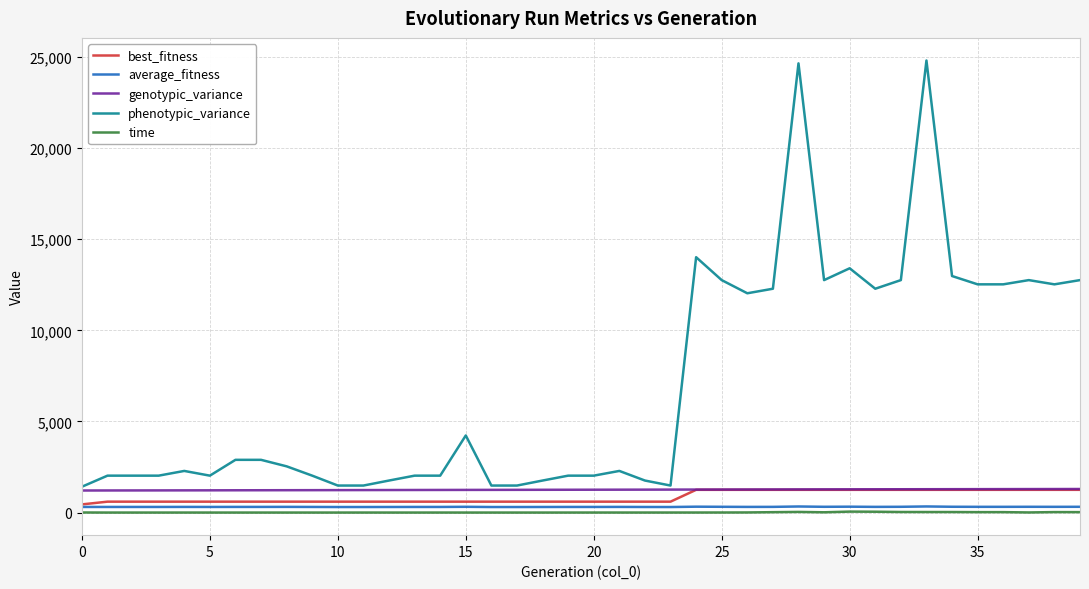

What is the greatest value displayed?

24804.0